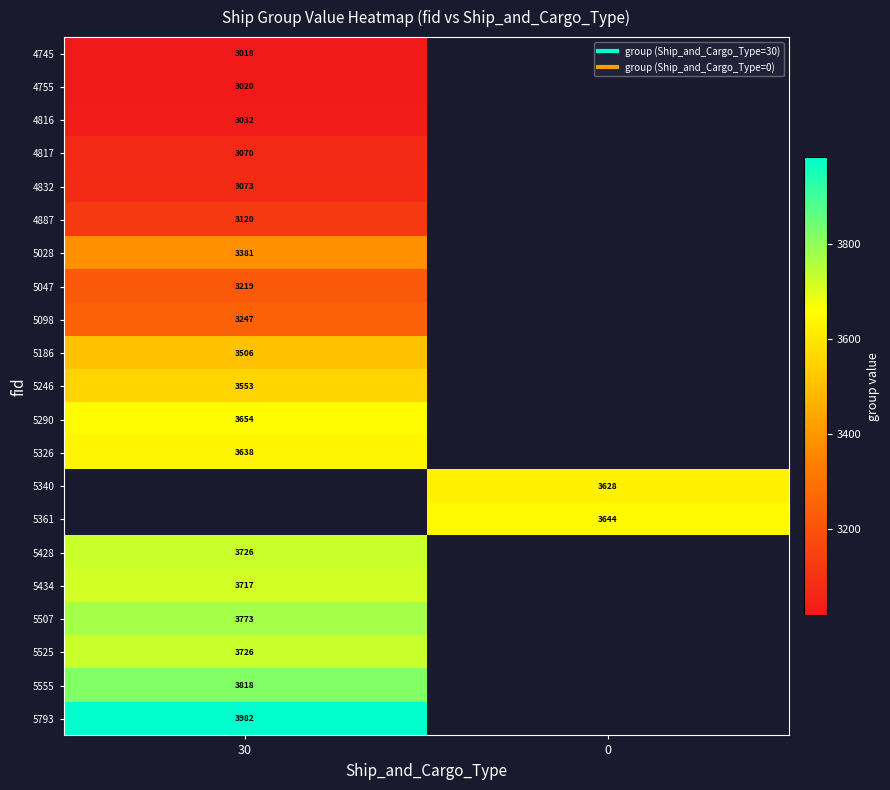

At which label does 5361 reach its minimum?

30